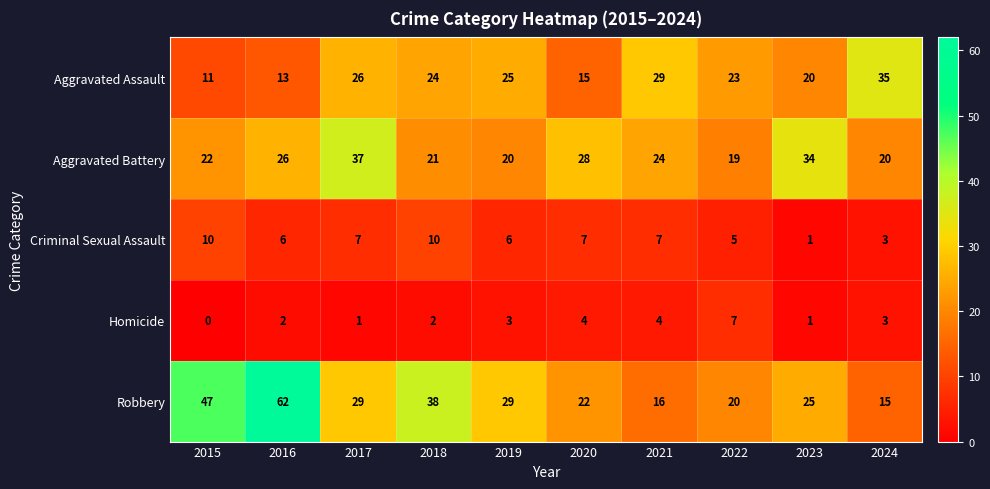

At which category does the chart reach its minimum across all series?

2015